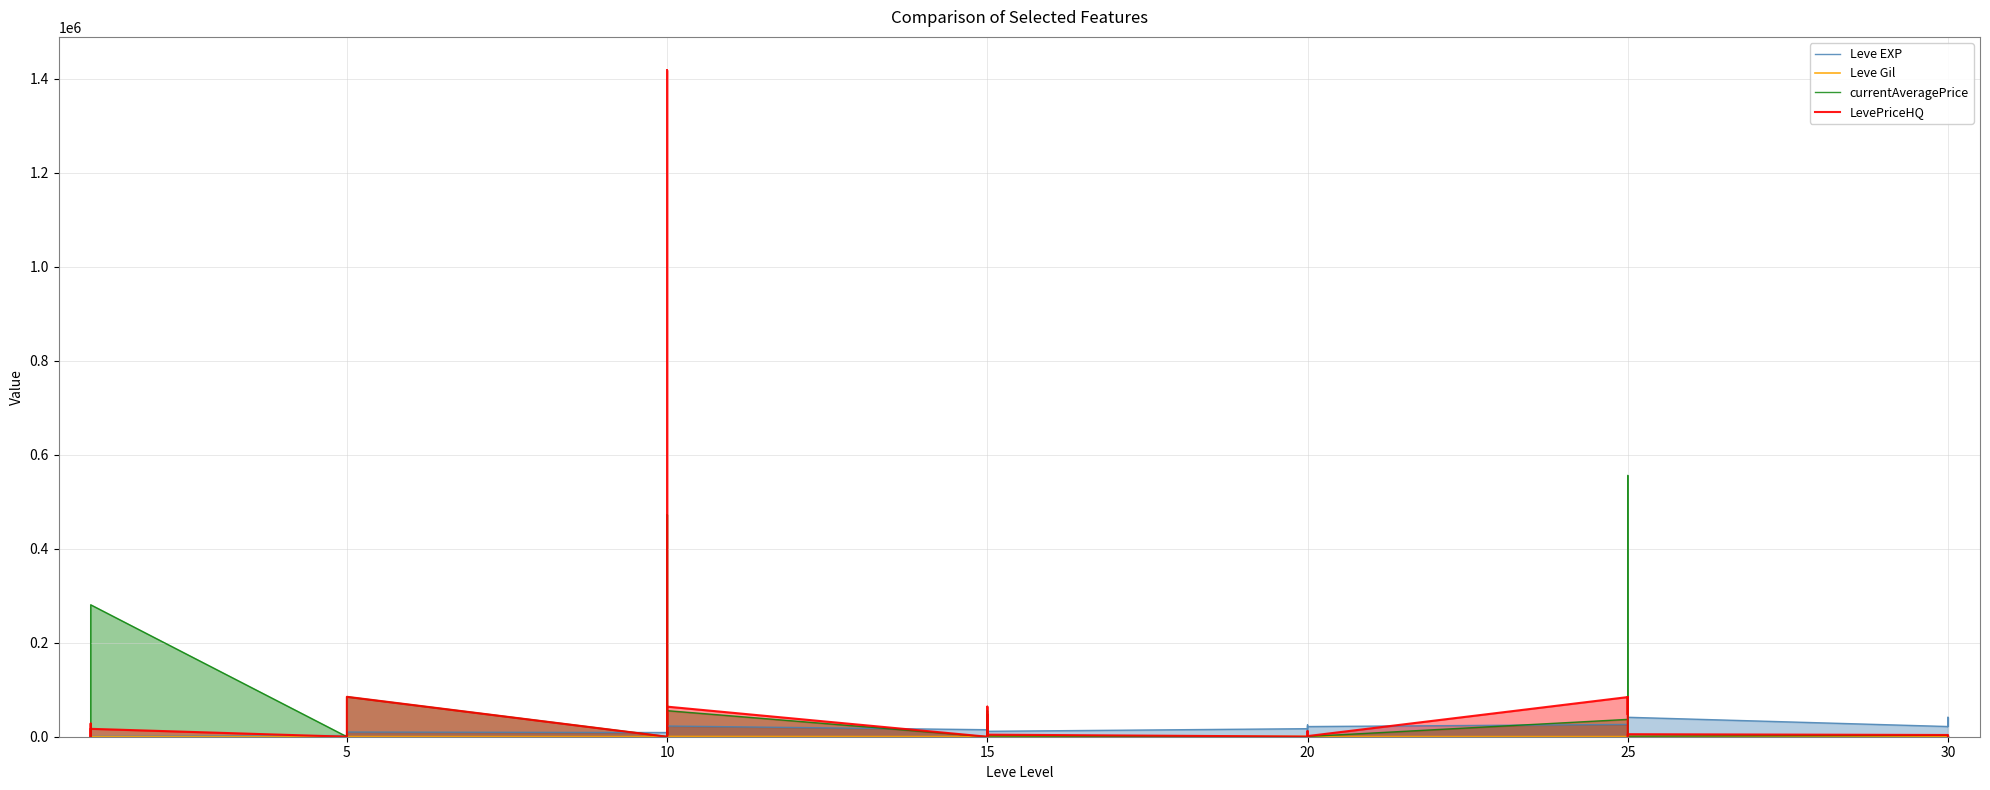

What is the lowest value of the Leve Gil series?

101.0